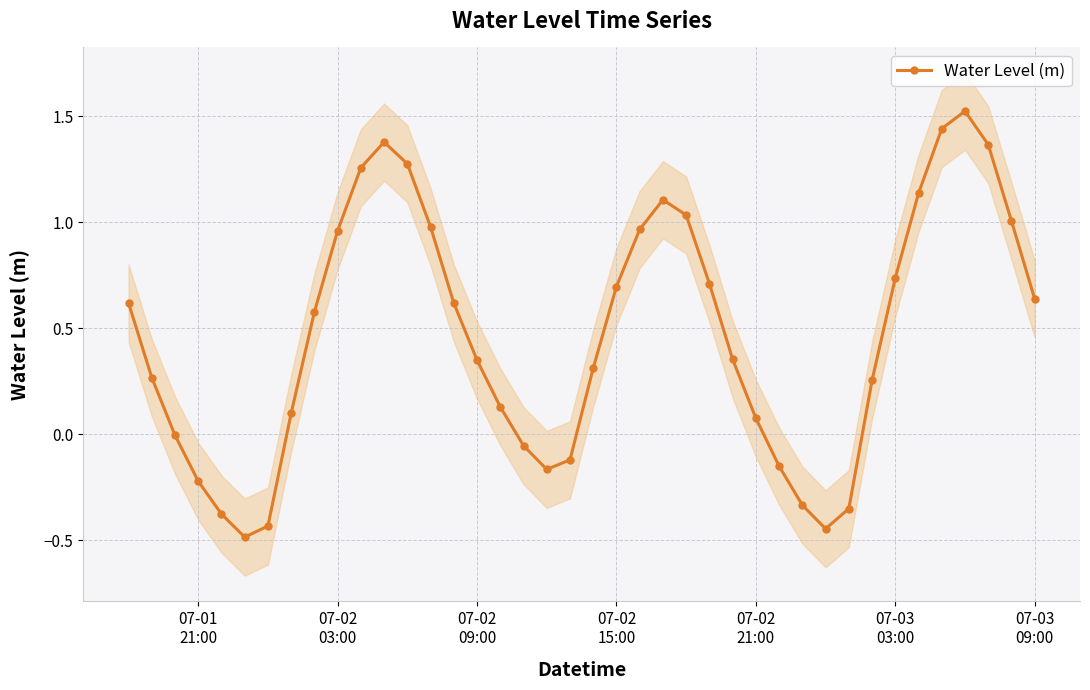

Count the number of categories in the chart.

40